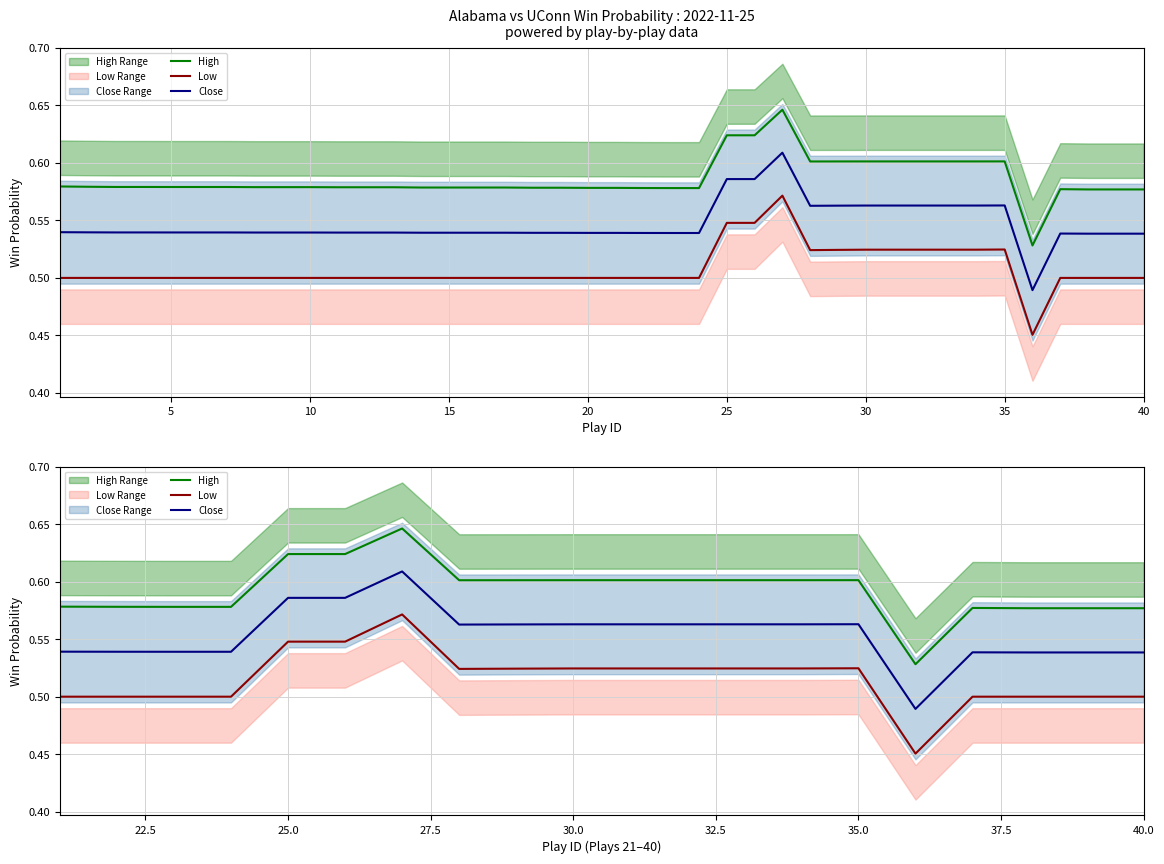

Rank the series by their maximum value, from lowest to highest.

Low, Close, High